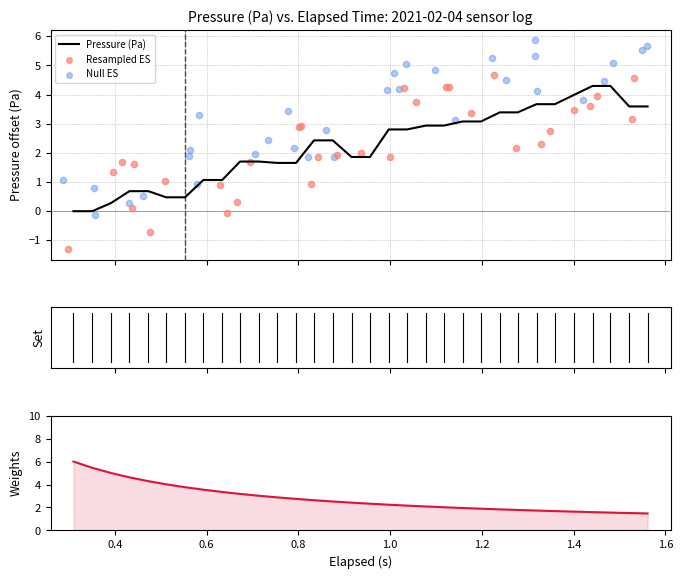

What is the maximum value for Pressure (Pa)?

4.3